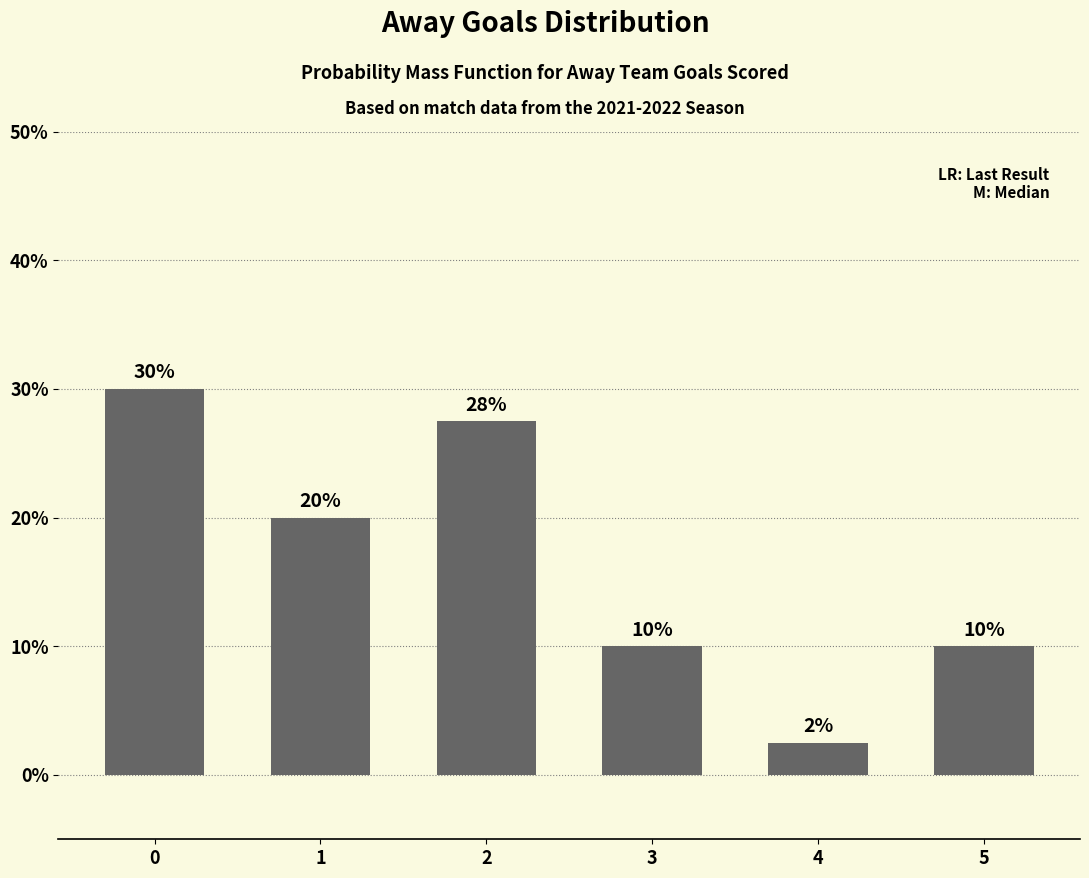

What is the change in value from 0 to 1?

-10.0